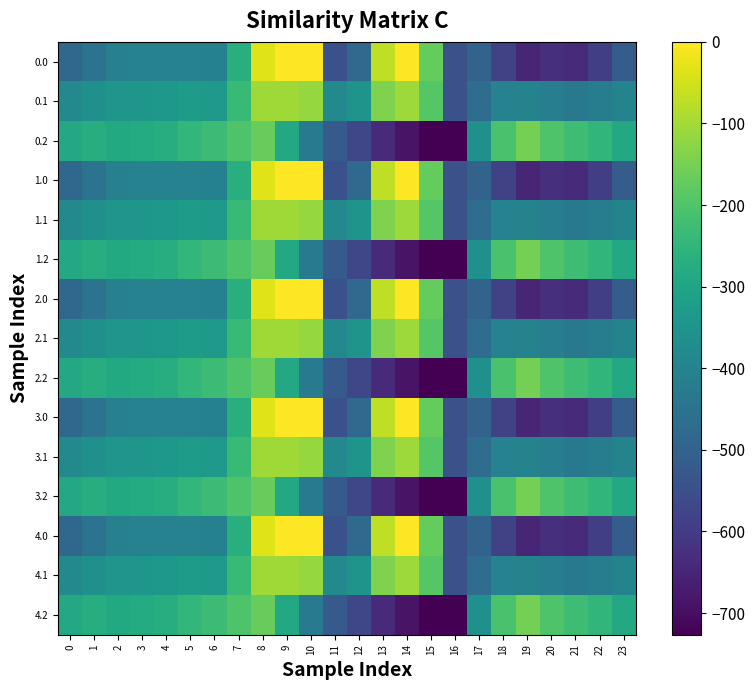

What is the smallest value displayed?

-726.6